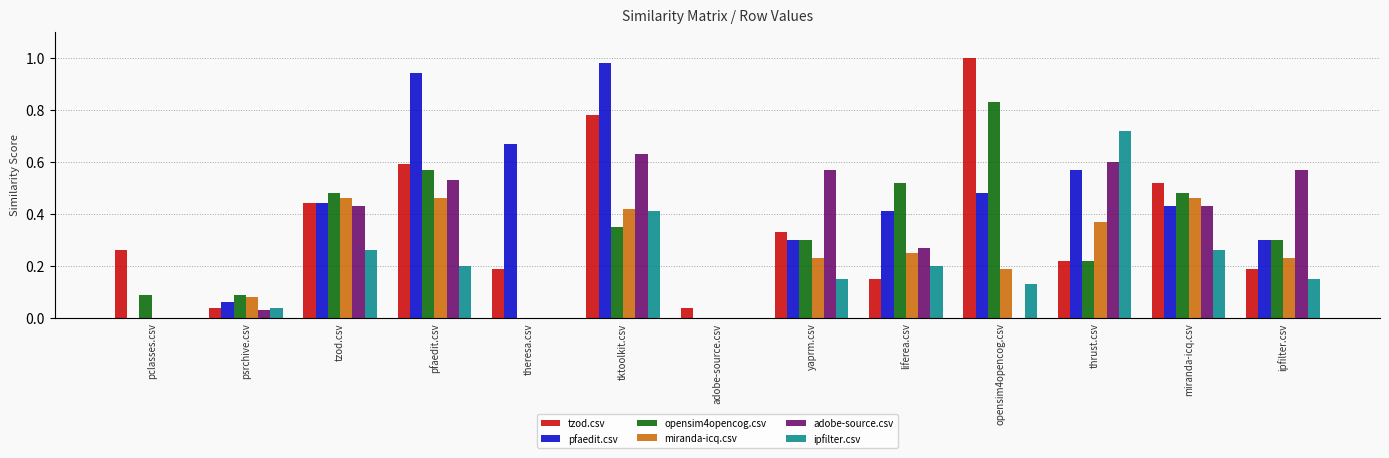

Between tzod.csv and adobe-source.csv, which series saw the biggest shift?

opensim4opencog.csv